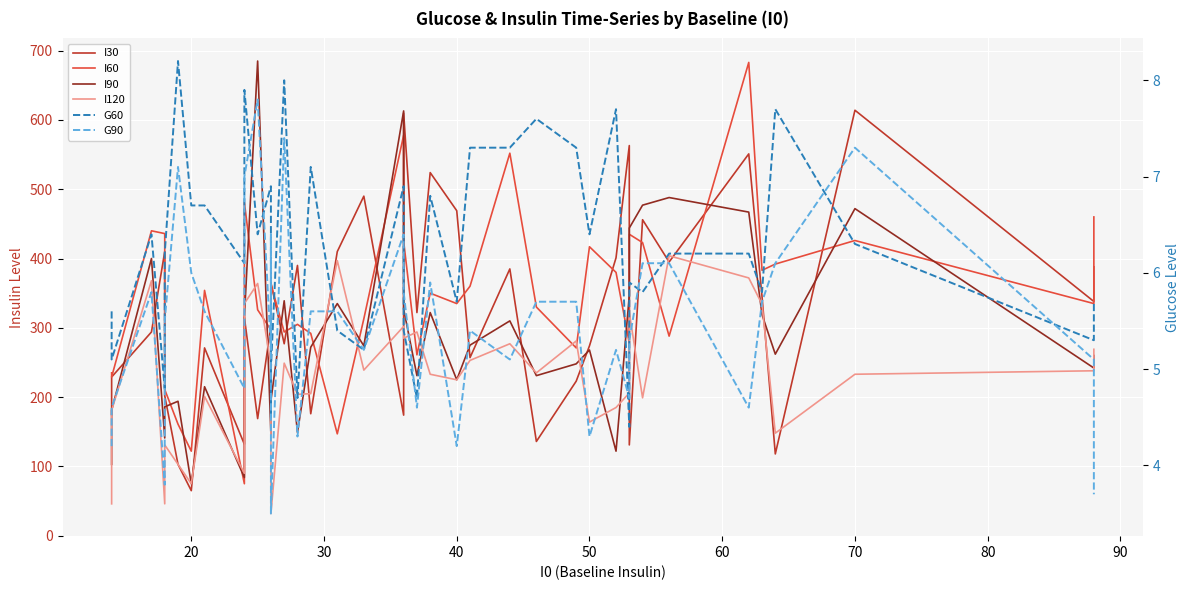

Does the chart display data point markers on the line(s)?

No